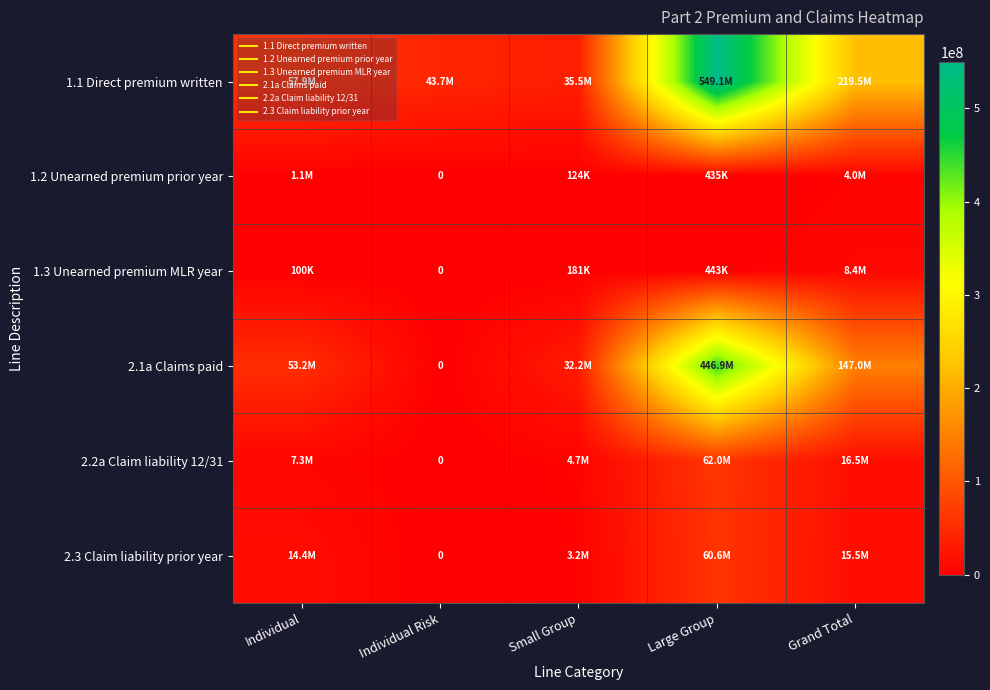

What is the difference between the maximum and second lowest values in the 2.1a Claims paid series?

414745495.2